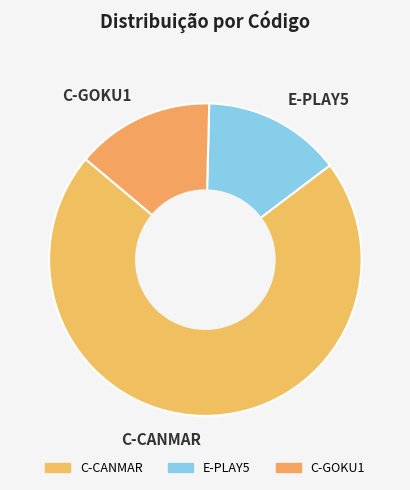

Between C-GOKU1 and C-CANMAR, which is larger?

C-CANMAR